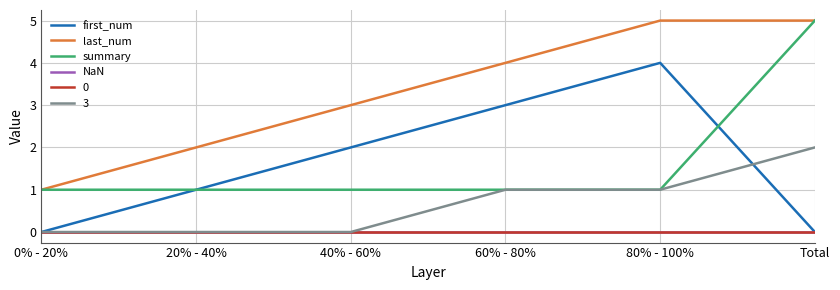

What is the spread (max minus min) of values at 0% - 20%?

1